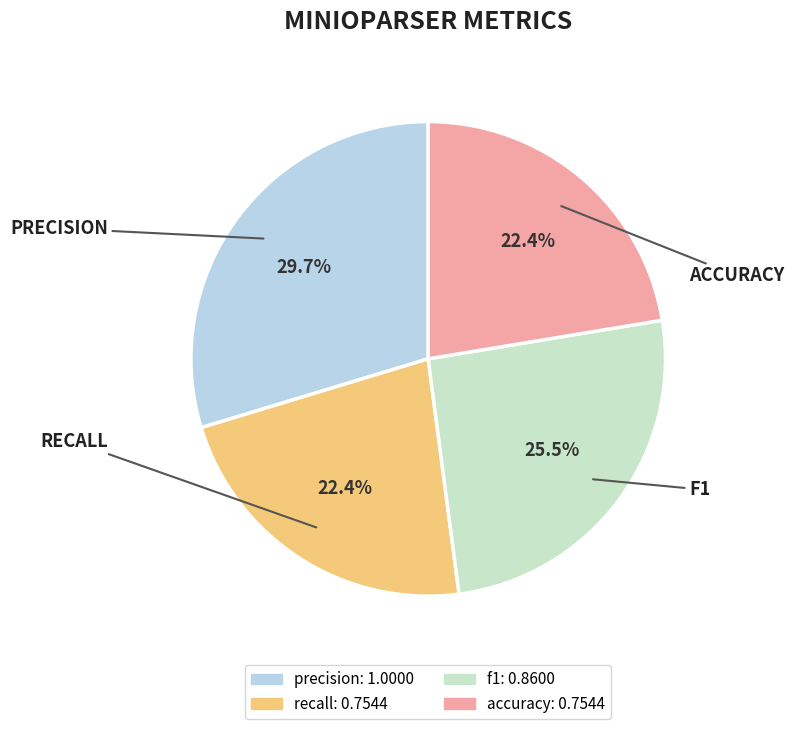

How many slices are in this pie chart?

4